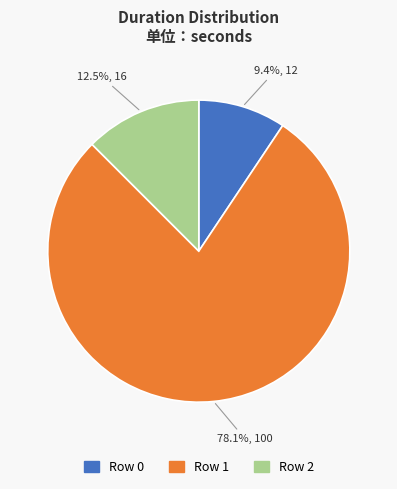

Is there a majority slice in this chart?

Yes